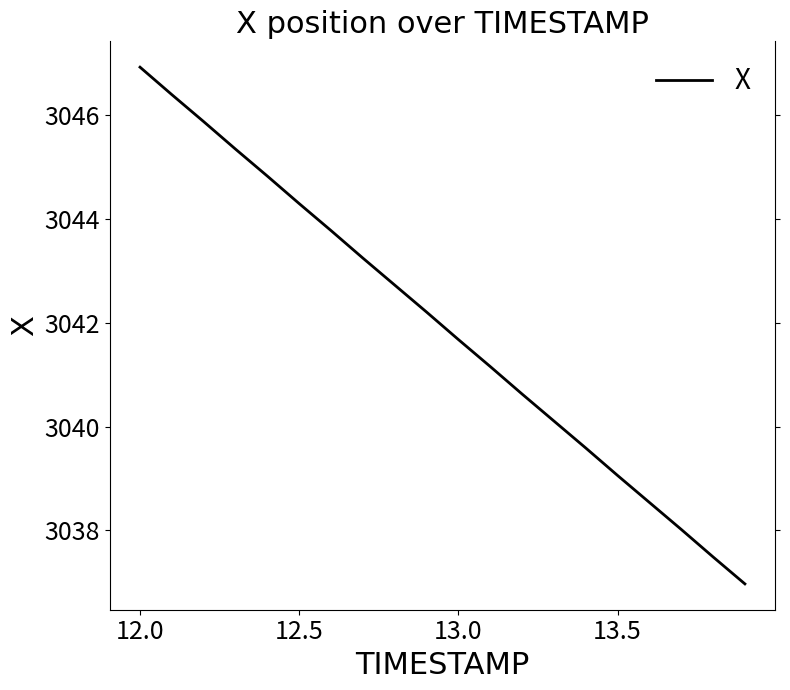

What is the greatest value displayed?

3046.9